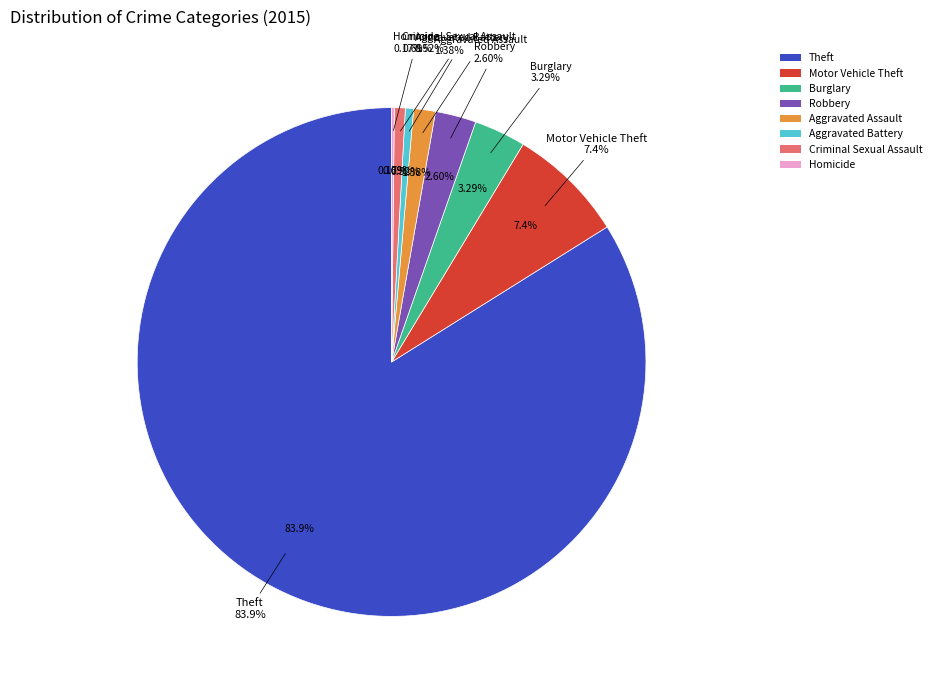

What is the majority slice?

Theft